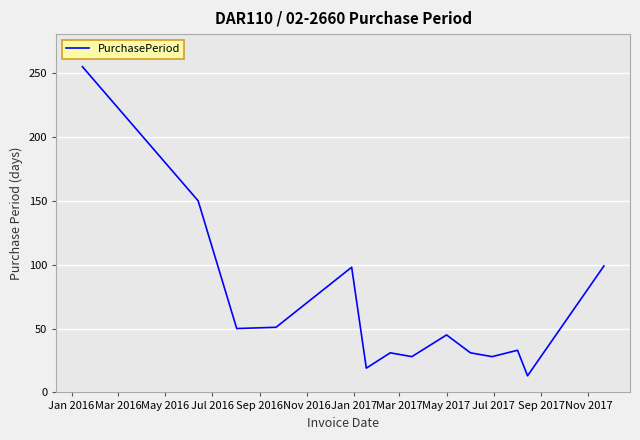

What is the difference between the second highest and second lowest values?

131